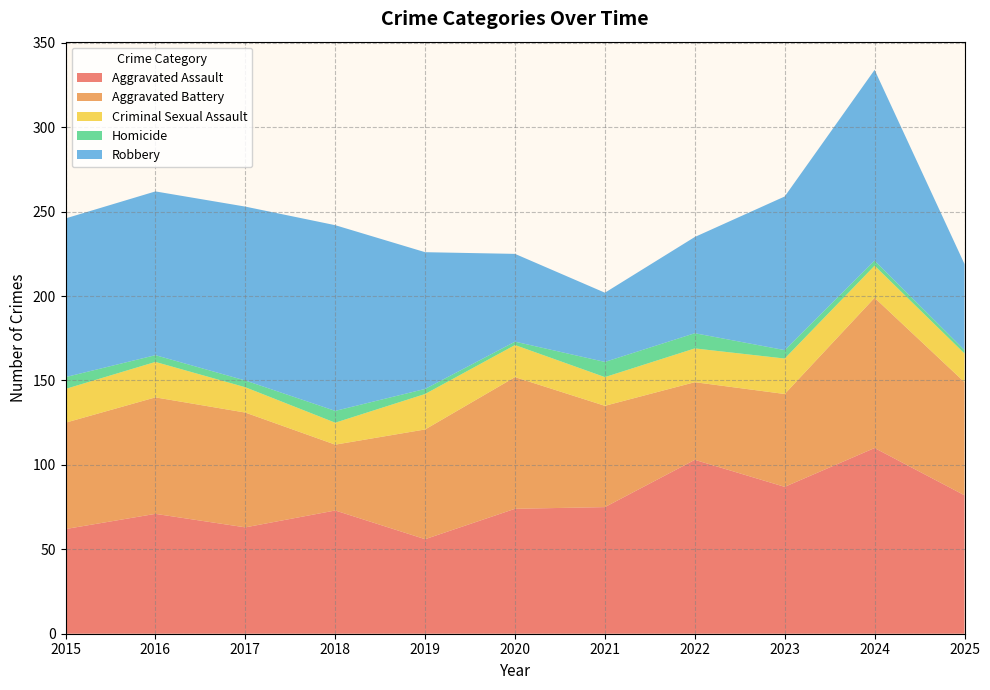

Reading left to right, extract all data points from this chart.

Aggravated Assault: 62	71	63	73	56	74	75	103	87	110	82
Aggravated Battery: 63	69	68	39	65	78	60	46	55	89	67
Criminal Sexual Assault: 20	21	15	13	21	19	17	20	21	19	17
Homicide: 7	4	4	7	3	2	9	9	5	3	2
Robbery: 94	97	103	110	81	52	41	57	91	113	51